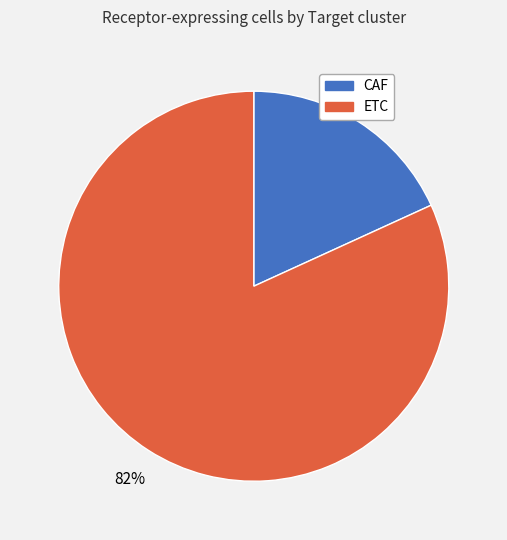

Is it true that ETC is 68% of the pie?

False